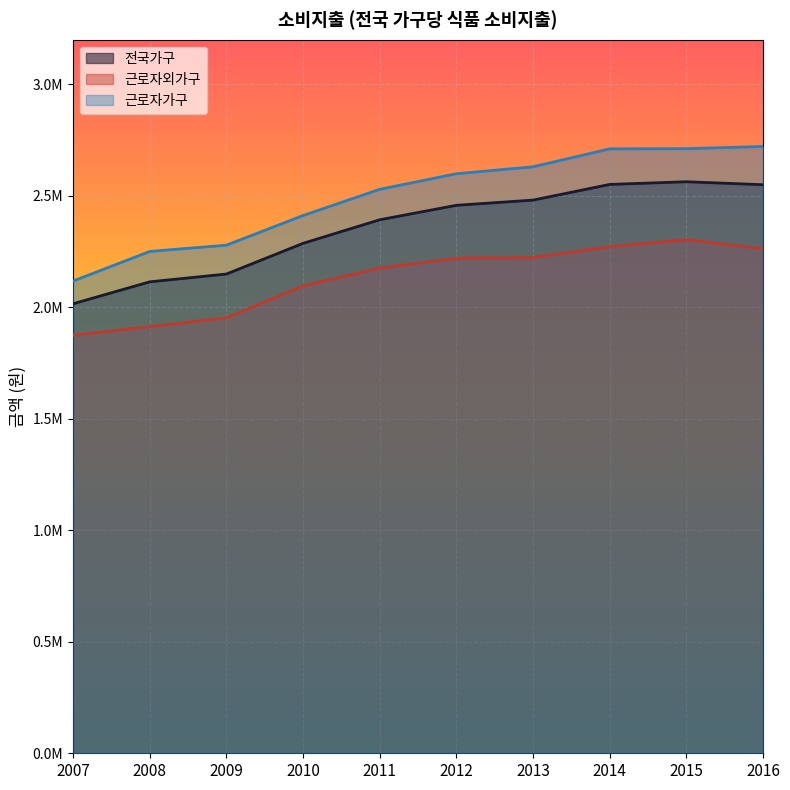

True or false: 근로자가구 has more than 0 points higher than both neighbors.

False